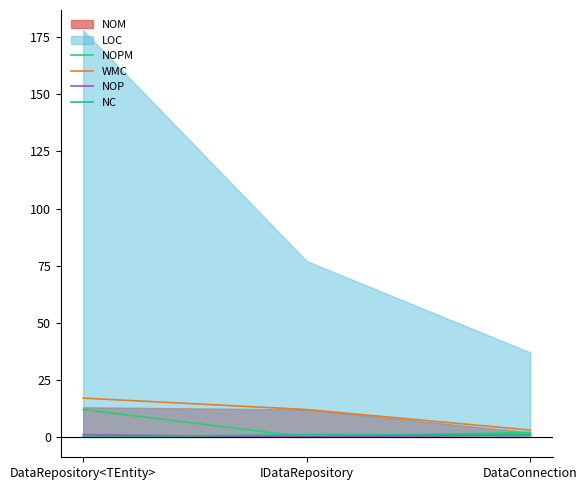

How many data points in NOPM are less than 2?

1